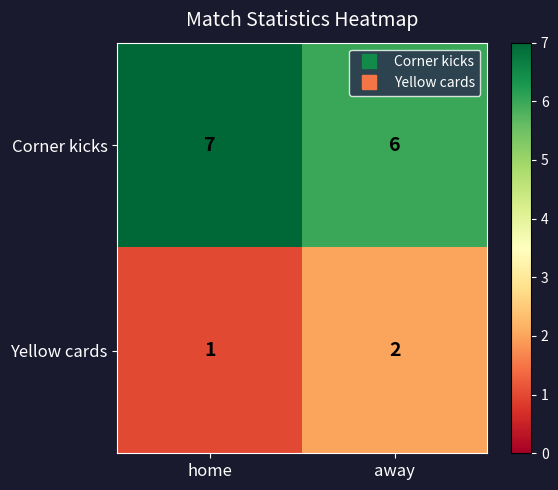

What is the total value across all series at home?

8